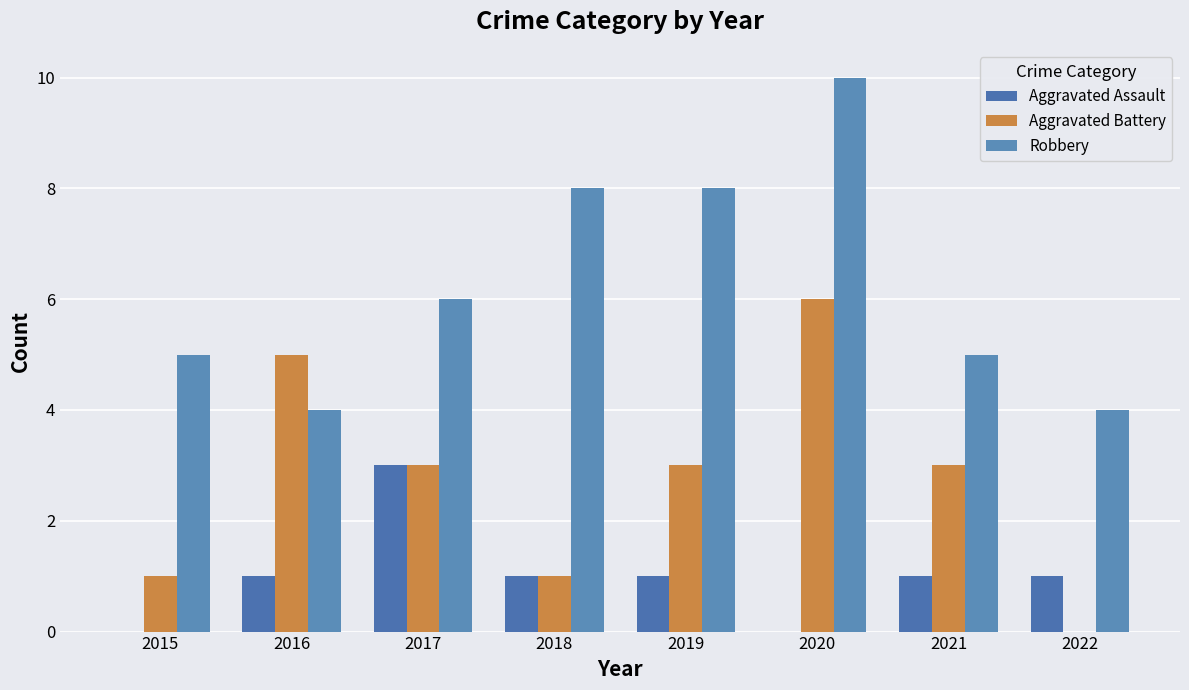

Which series has the widest spread of values?

Aggravated Battery